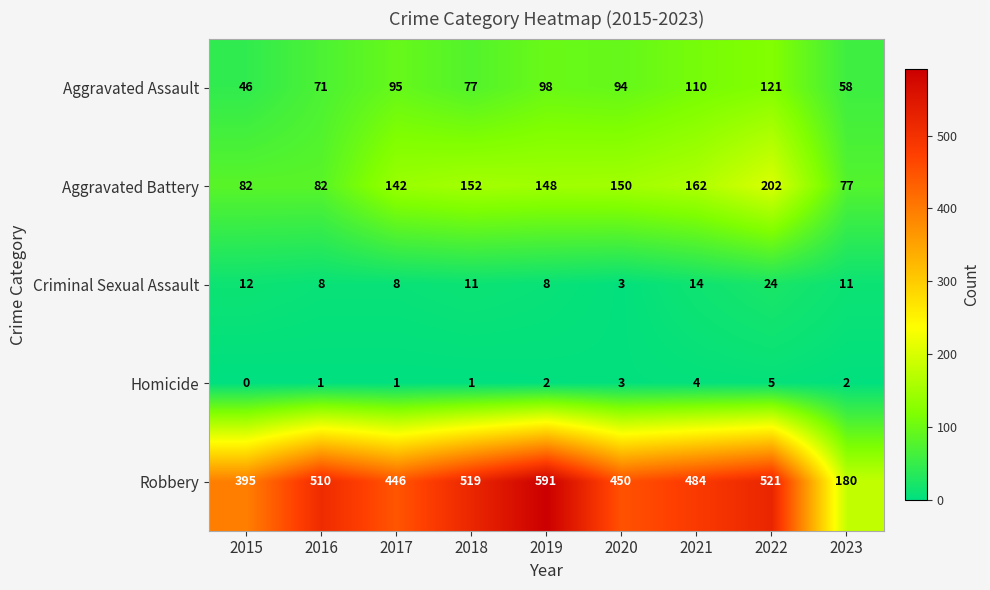

How many distinct data groups are displayed?

5